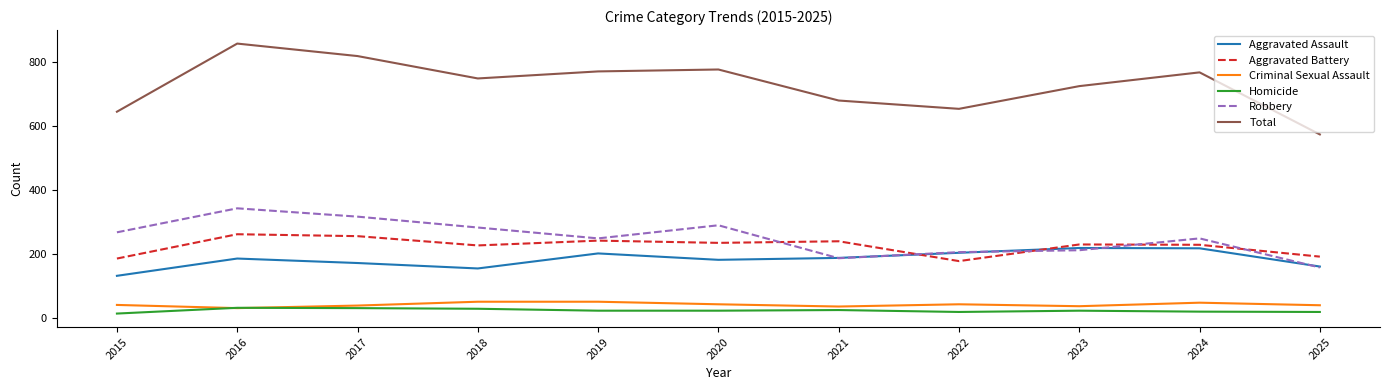

At which category does Total reach its first local peak?

2016